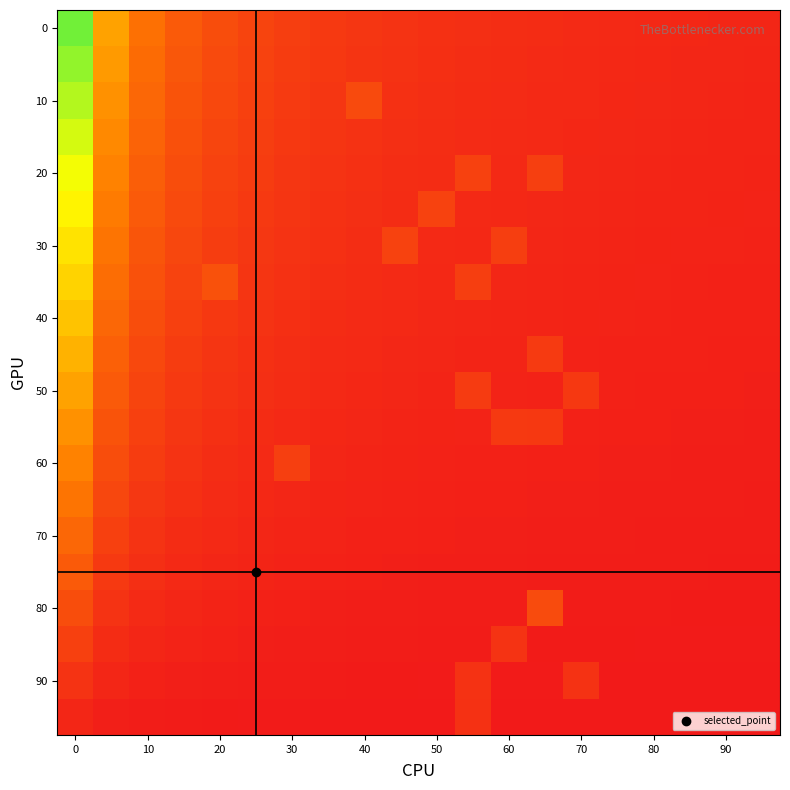

How many categories are shown in the chart?

20